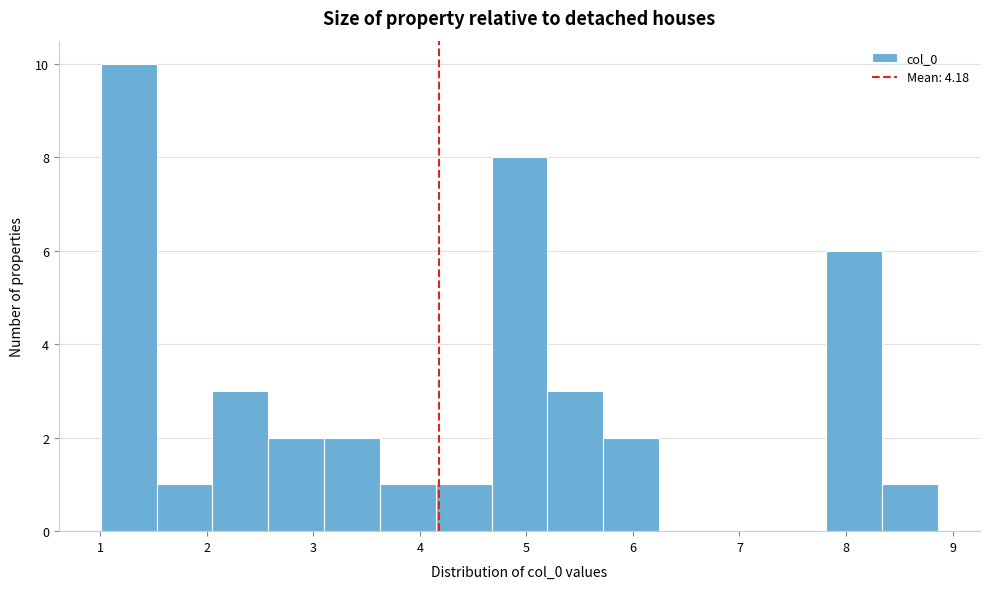

What is the height of the bar covering 8.3 to 8.9 on the x-axis? Neither the bar edges nor the heights are printed on the chart, so give them approximately, as read against the axes.

1